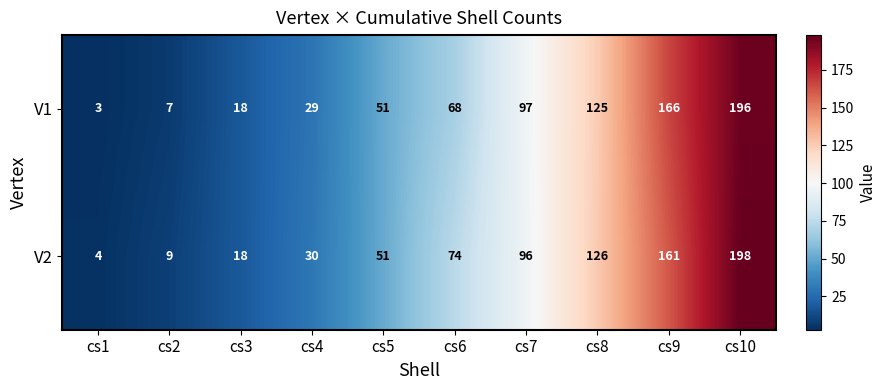

How many distinct data groups are displayed?

2